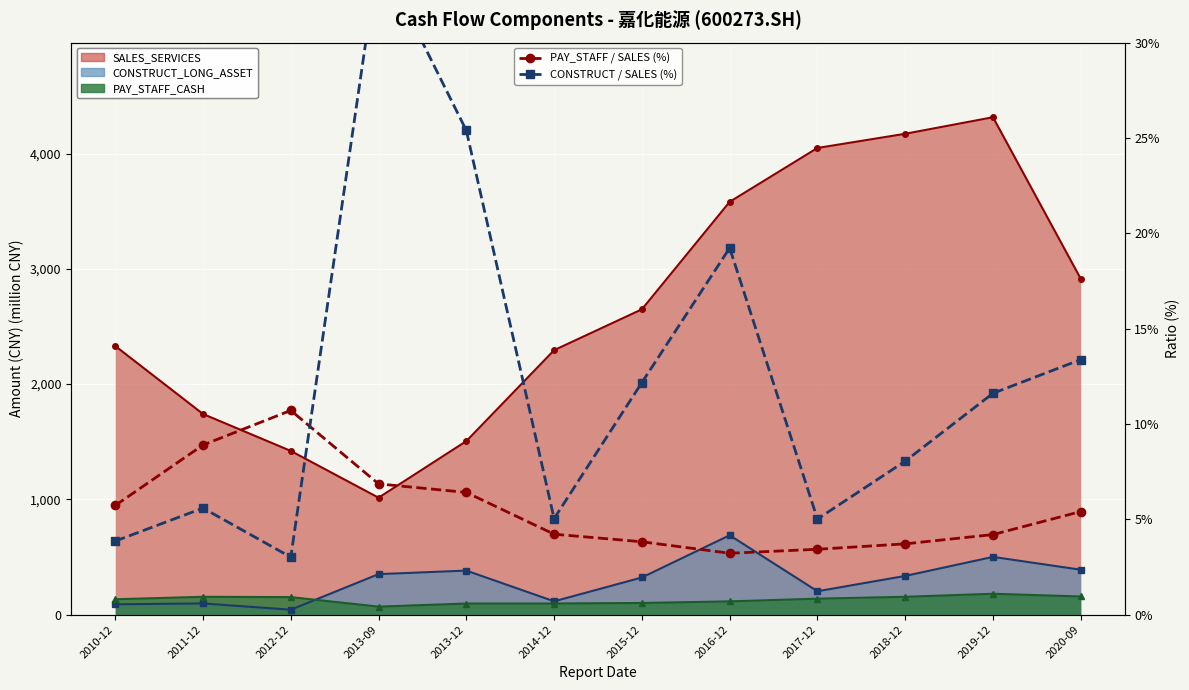

What is the value of the CONSTRUCT / SALES (%) point at the 2nd from the left?

5.6